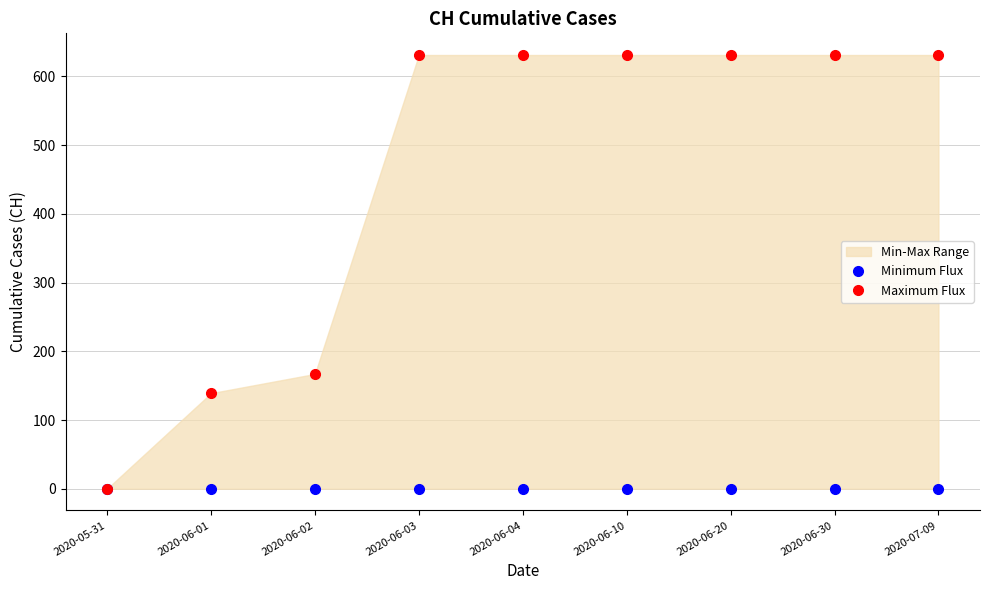

True or false: Maximum Flux and Minimum Flux cross at least once.

False